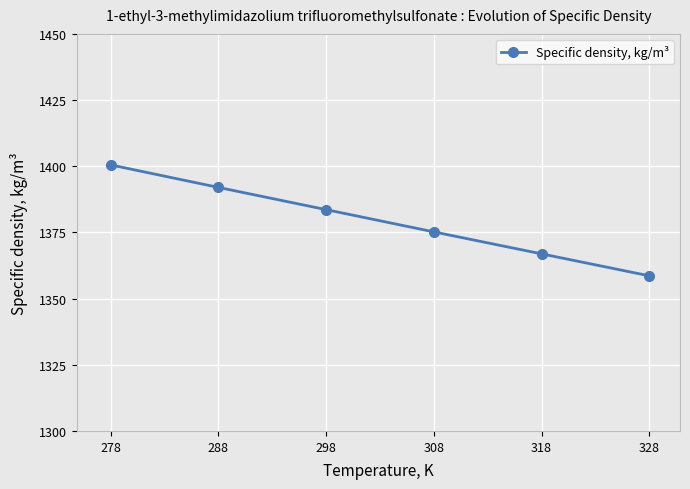

List the labels in order of value, smallest first.

328, 318, 308, 298, 288, 278